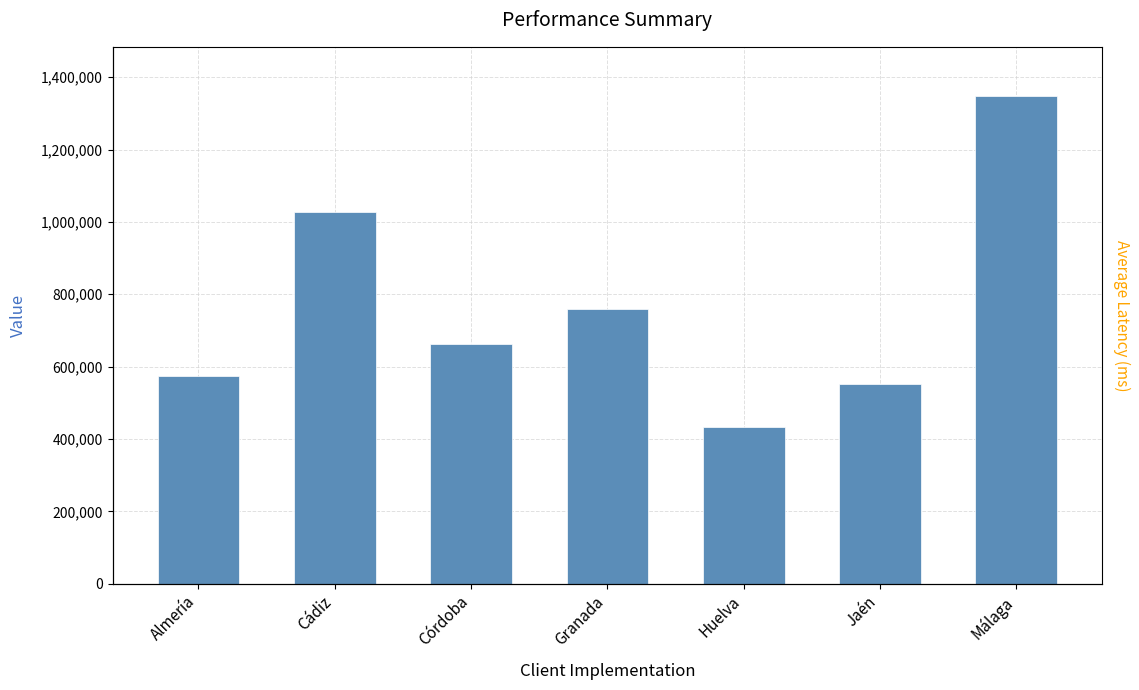

Count the number of categories in the chart.

7